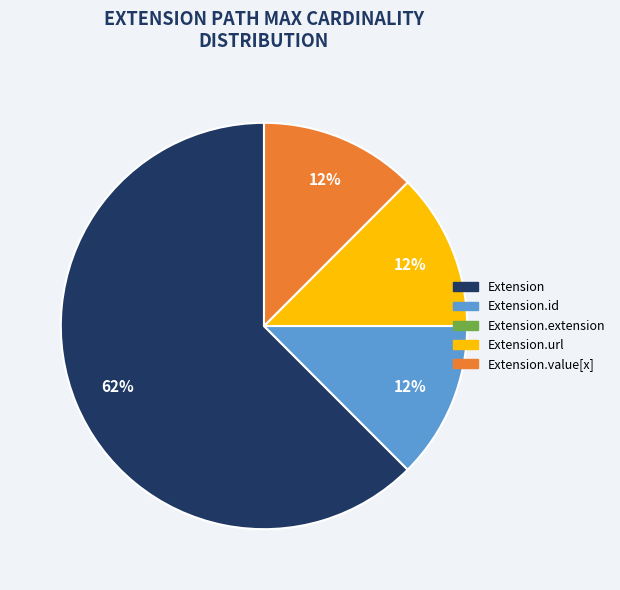

To the nearest percent, what is the average slice percentage?

25%